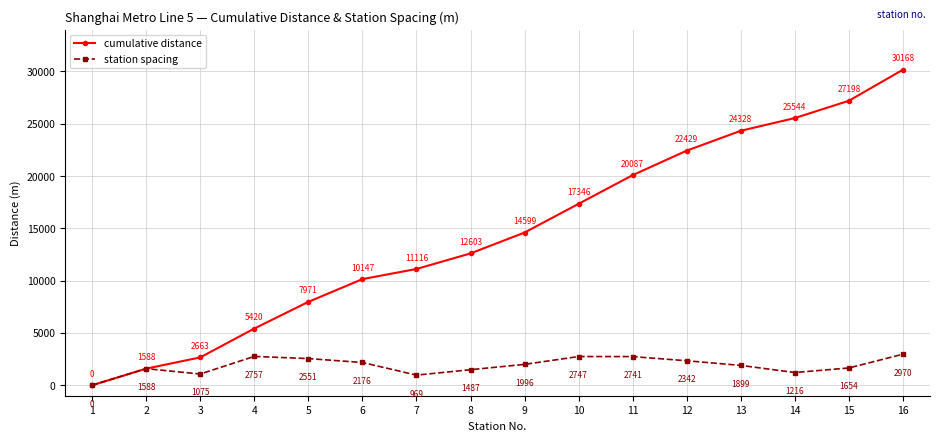

What is the approximate value of station spacing at 5?

2551